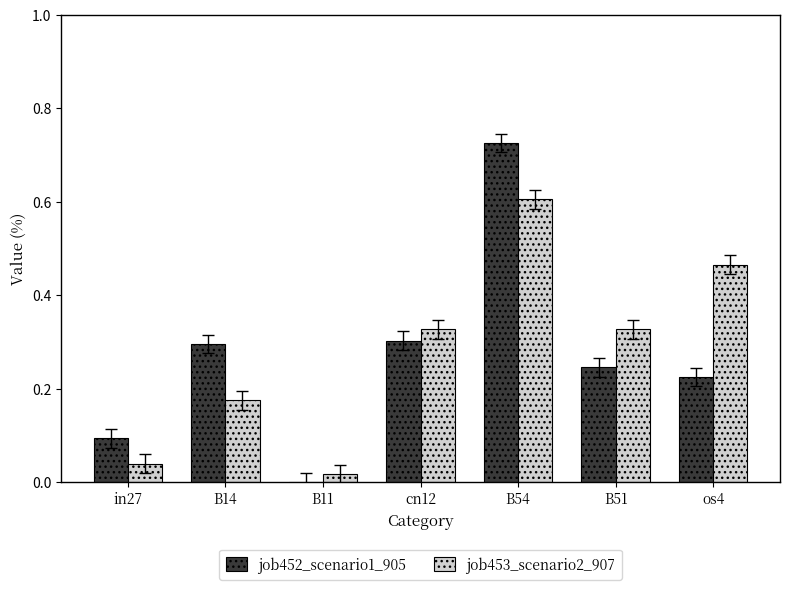

What is the total value across all series at B51?

0.6